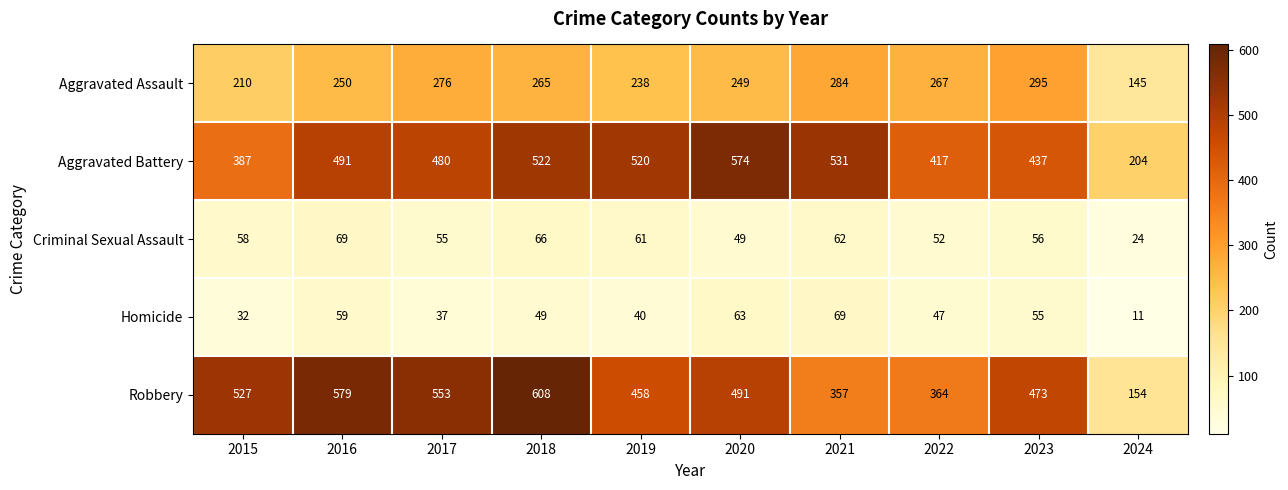

Which series changed the most between 2022 and 2023?

Robbery